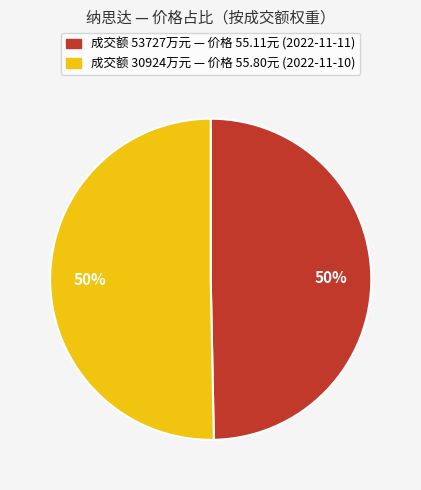

To the nearest percent, what is the combined percentage of 成交额 53727万元 — 价格 55.11元 (2022-11-11) and 成交额 30924万元 — 价格 55.80元 (2022-11-10)?

100%